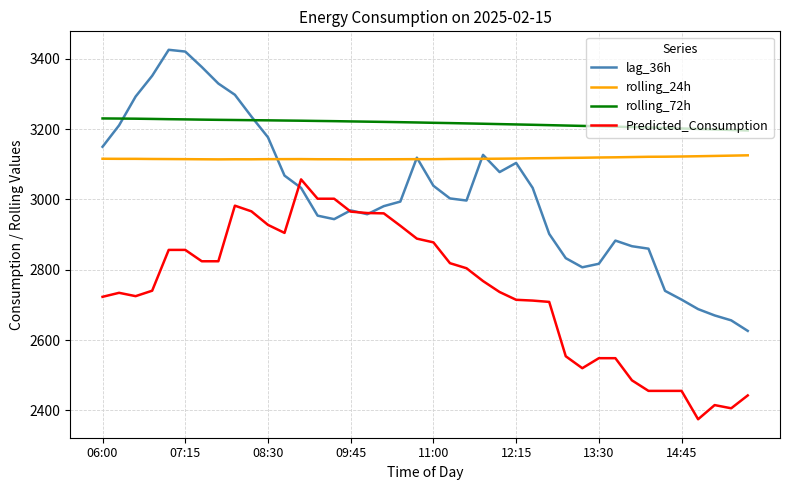

What is the greatest value displayed?

3426.0